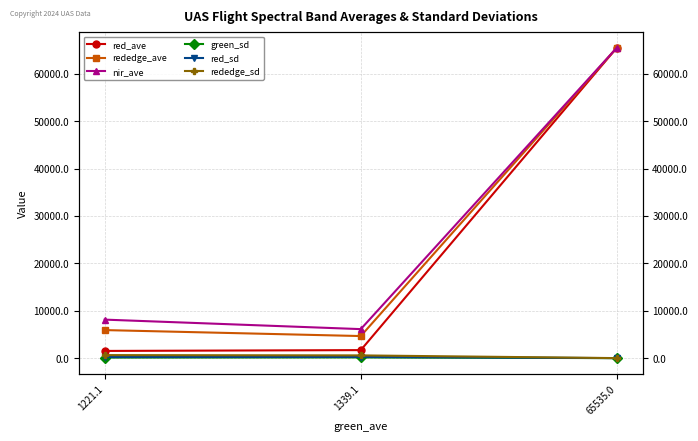

Is the value of nir_ave at 1339.1 greater than the value of rededge_sd at 1221.1?

Yes